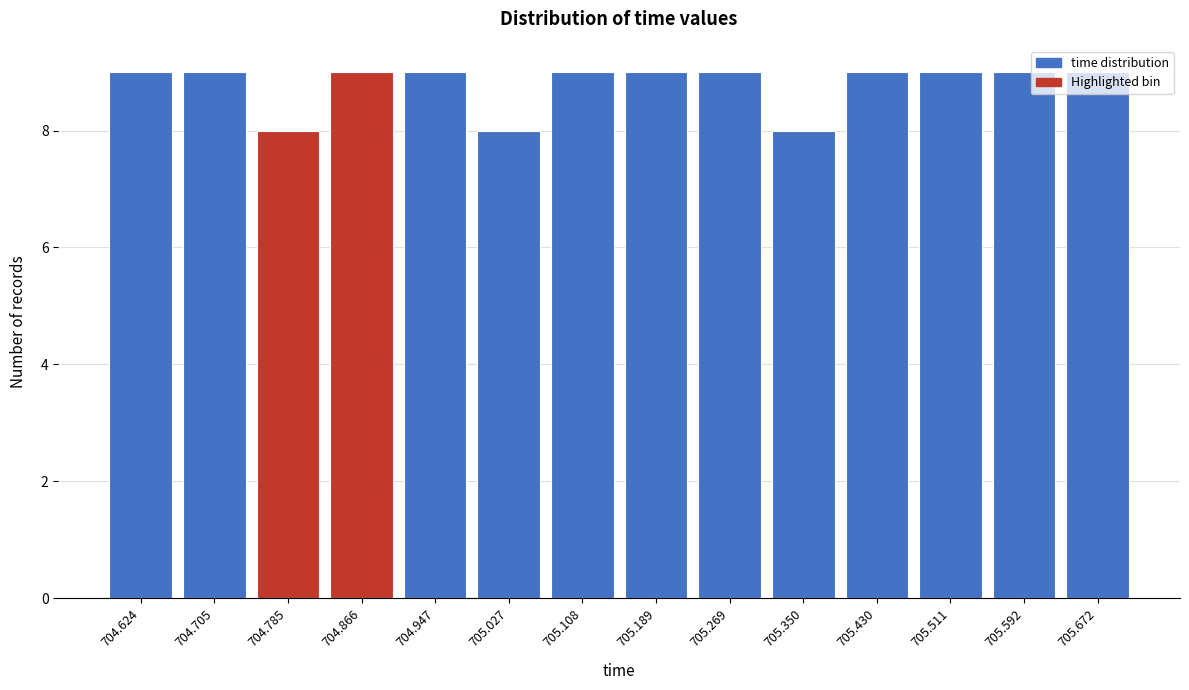

Reading left to right, list every bar in this chart as the range it spans on the x-axis followed by its height. Neither the bar edges nor the heights are printed on the chart, so give them approximately, as read against the axes.

704.58 to 704.66: 9
704.66 to 704.74: 9
704.74 to 704.83: 8
704.83 to 704.91: 9
704.91 to 704.99: 9
704.99 to 705.07: 8
705.07 to 705.15: 9
705.15 to 705.23: 9
705.23 to 705.31: 9
705.31 to 705.39: 8
705.39 to 705.47: 9
705.47 to 705.55: 9
705.55 to 705.63: 9
705.63 to 705.71: 9